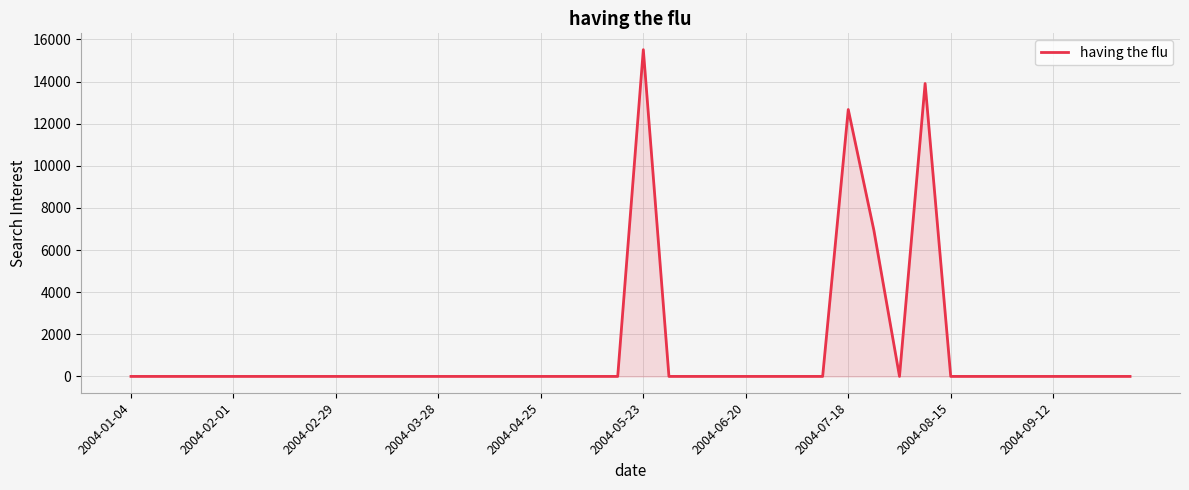

What is the difference between the maximum and minimum values?

15515.7